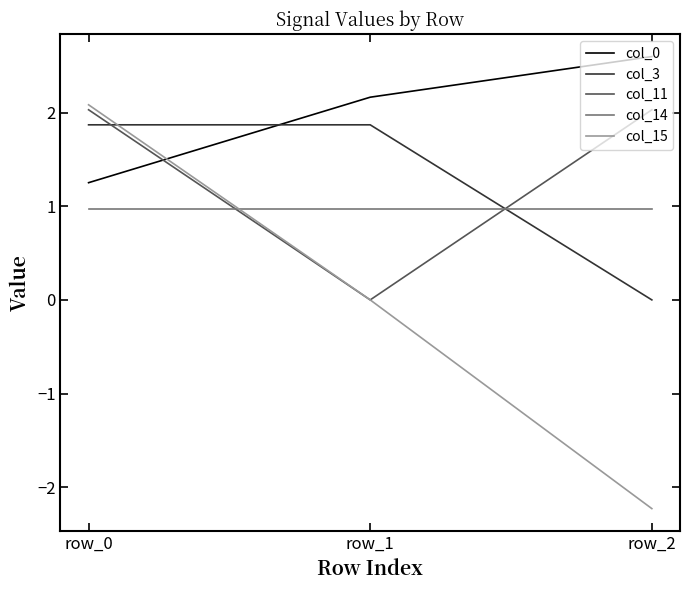

Which series has the largest total across all categories?

col_0